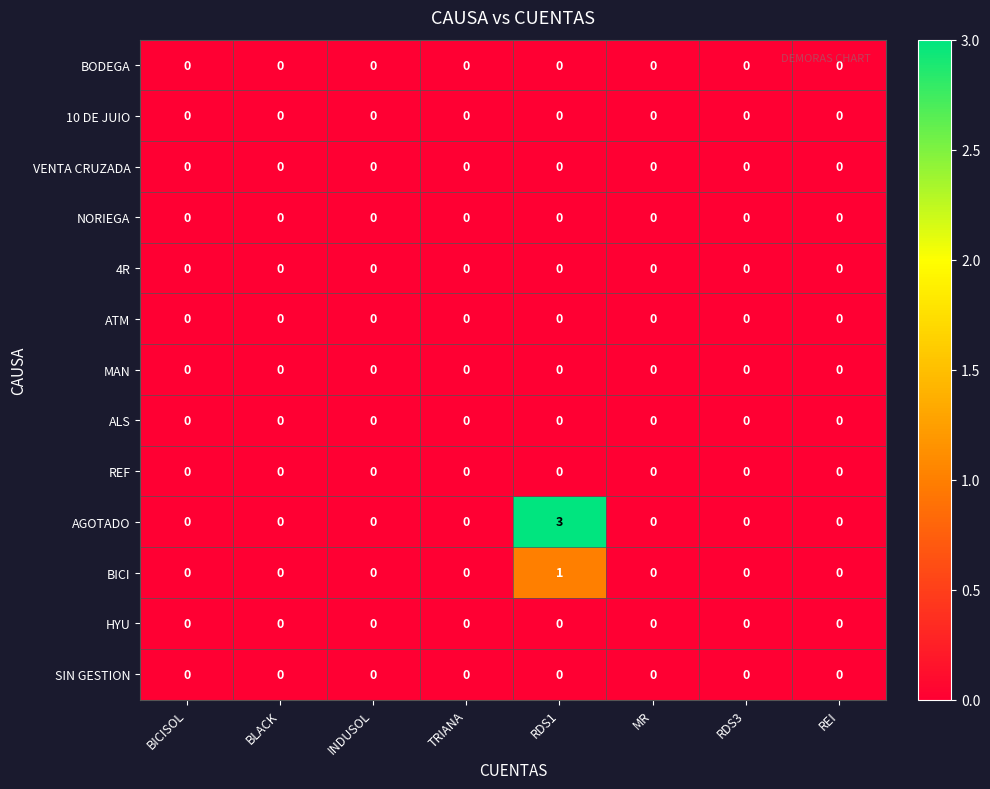

Which series has the widest spread of values?

AGOTADO